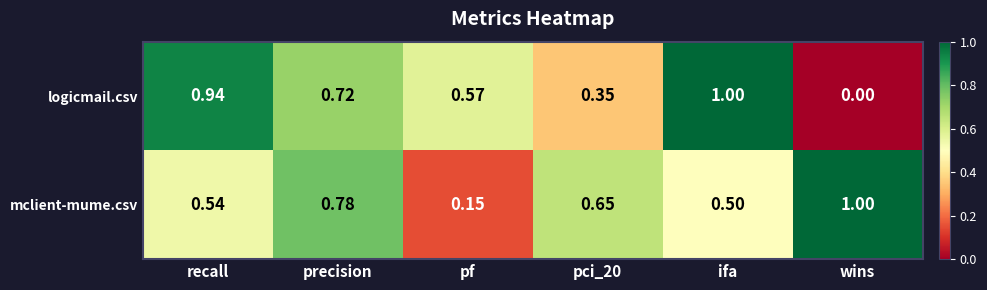

Rank the series by their average value, from lowest to highest.

logicmail.csv, mclient-mume.csv